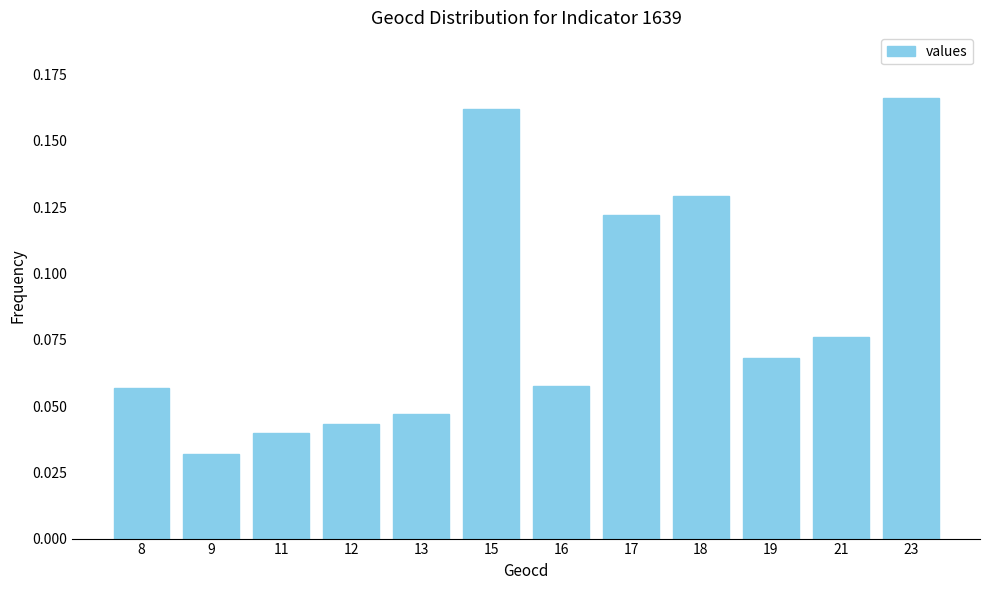

The value at 18 is 0.2. True or false?

False